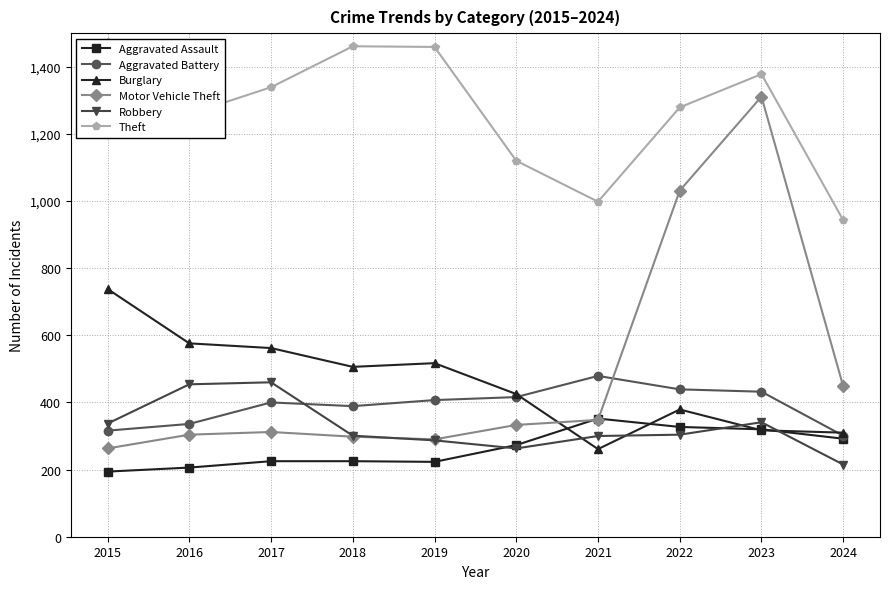

Is this an area chart (filled region under the line)?

No